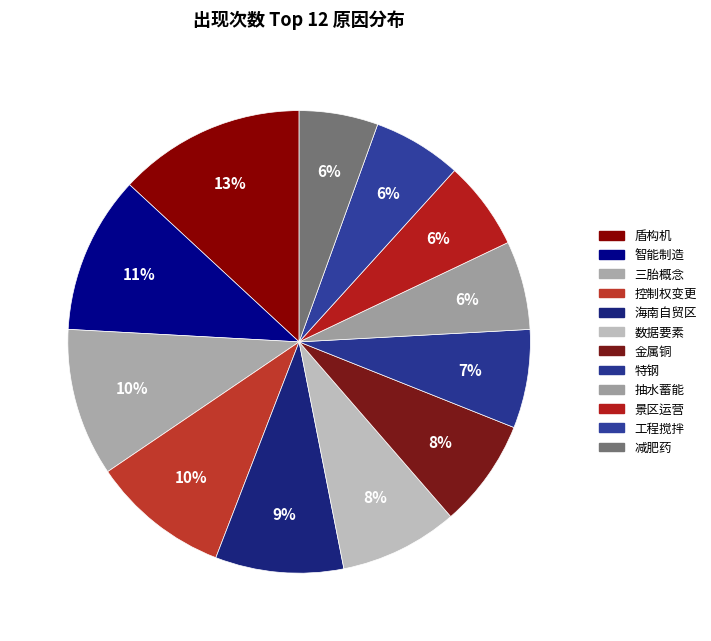

How many segments does this pie chart have?

12